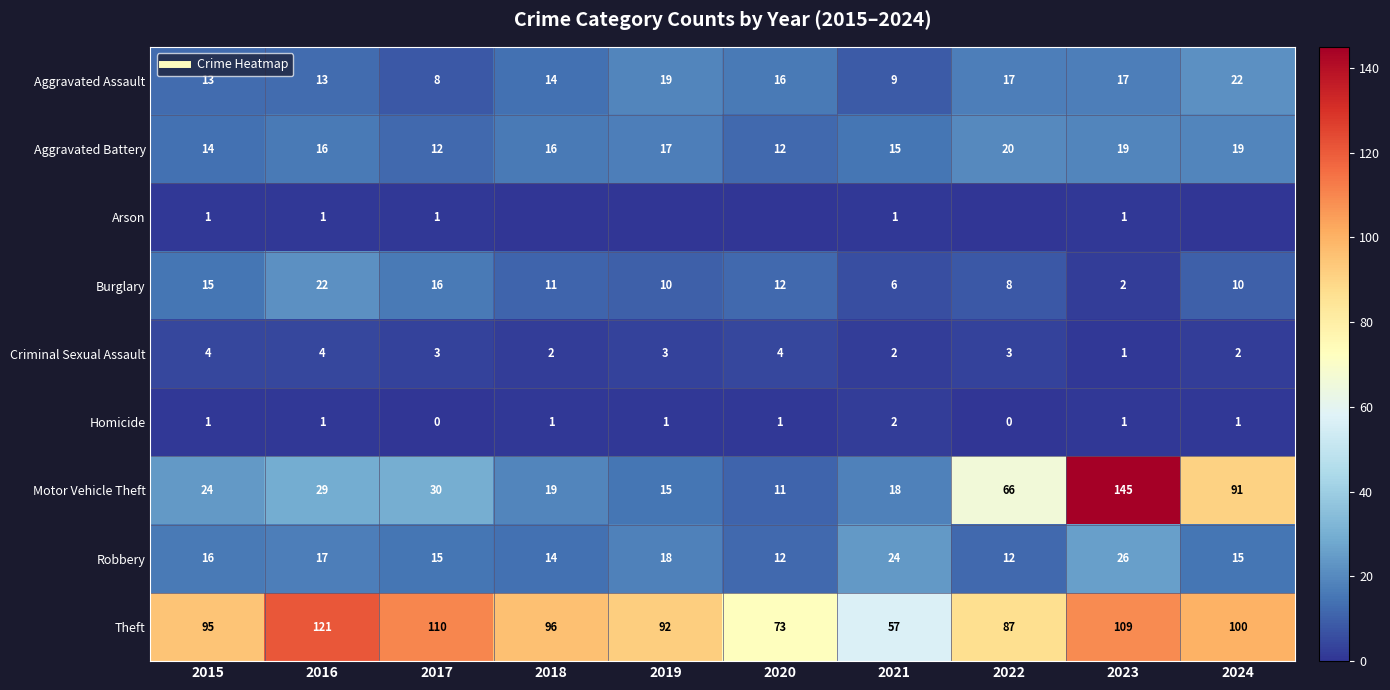

At which category is the sum across all series the highest?

2023